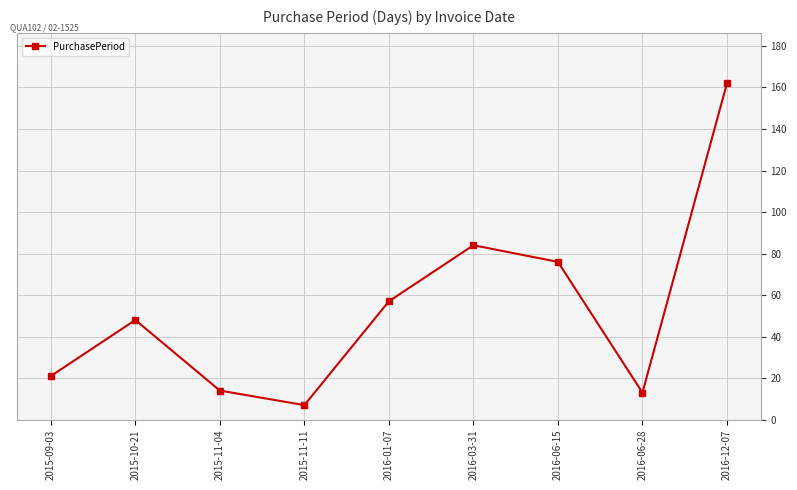

What is the minimum value shown in the chart?

7